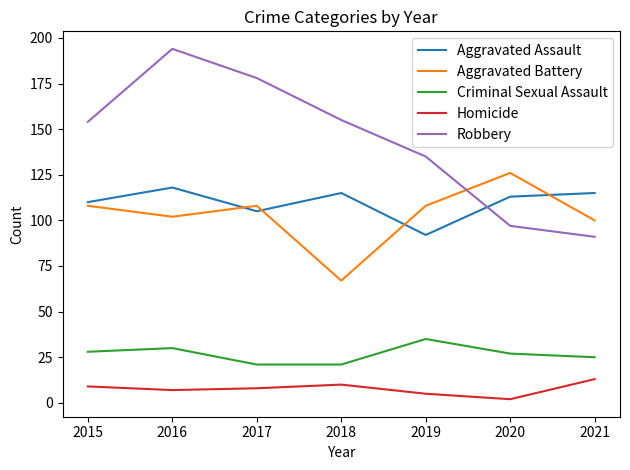

What is the difference between the Aggravated Battery values at 2020 and 2021?

26